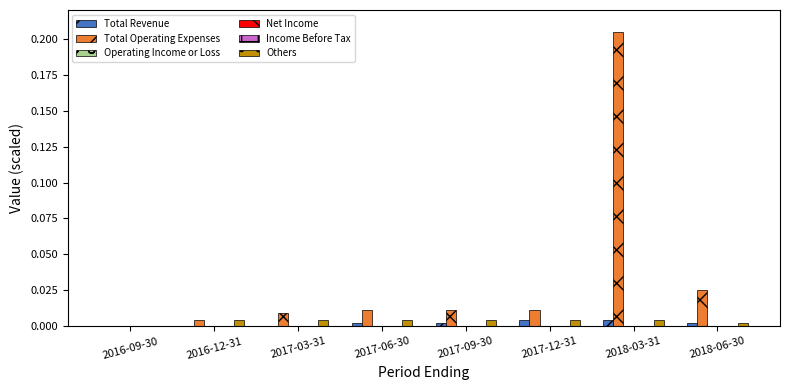

Which has a higher value, 2016-09-30 or 2018-03-31?

2018-03-31